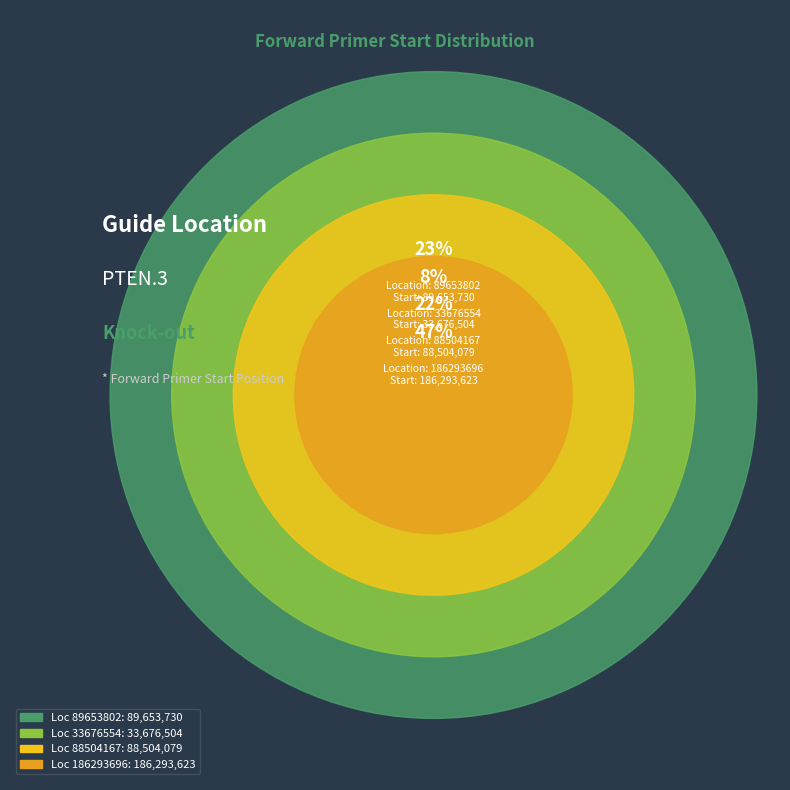

Count the number of slices in the pie.

4